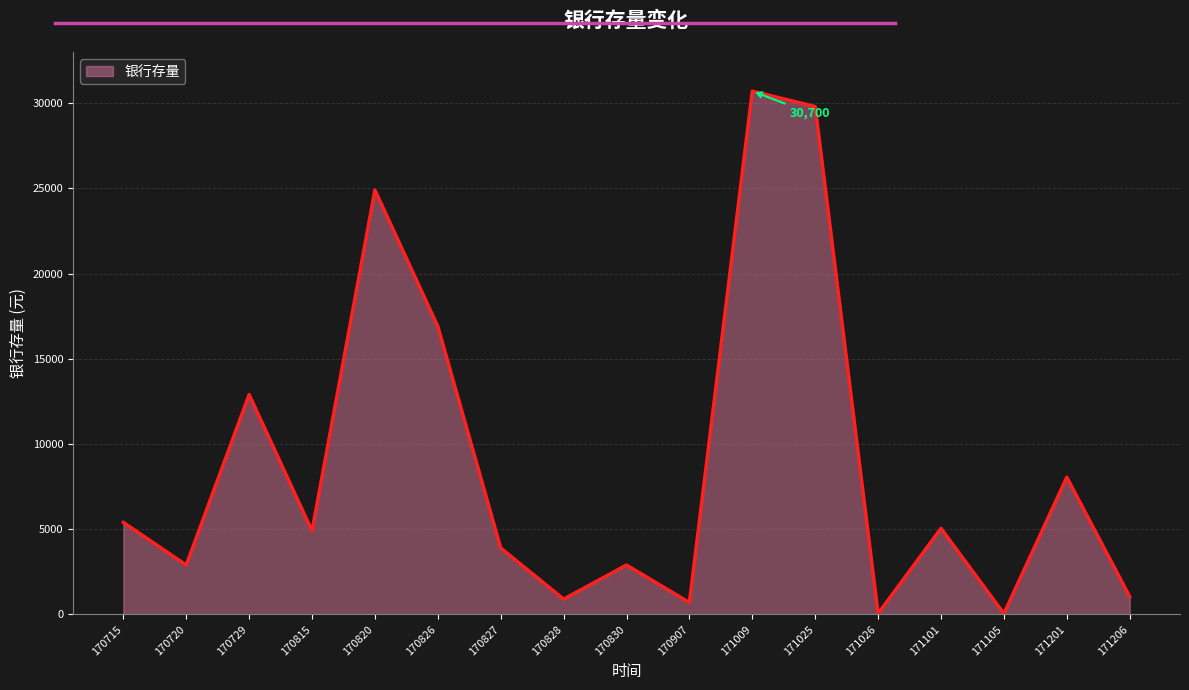

At which category does the data reach its first local peak?

170729